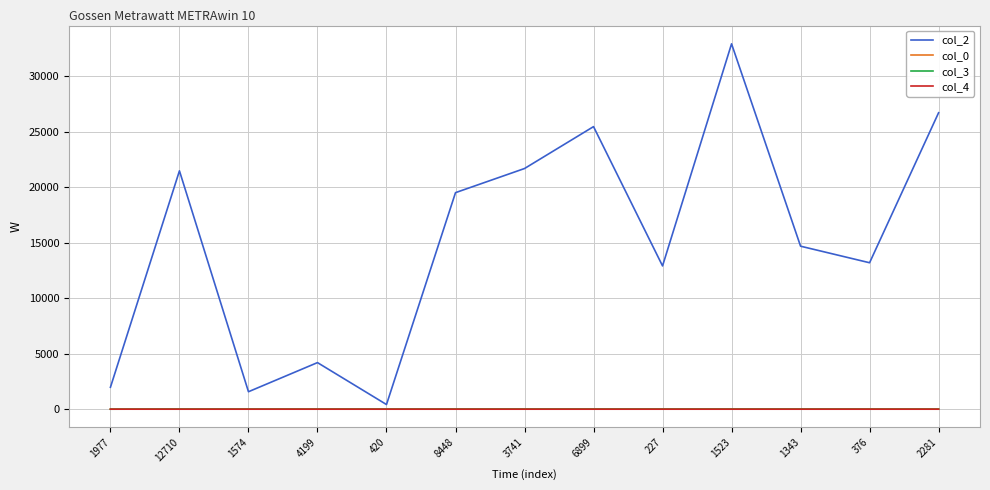

How many lines are shown in the chart?

4